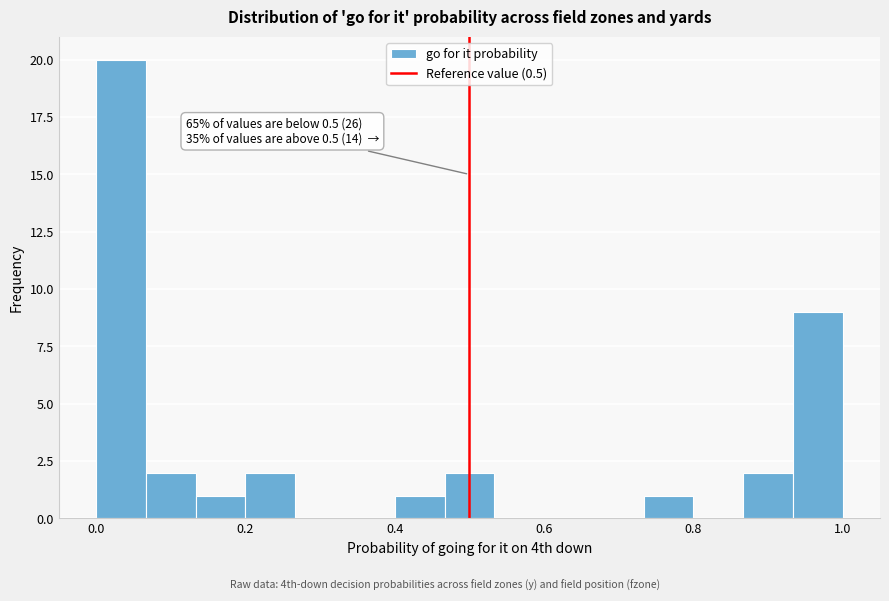

Around what value on the x-axis is the tallest bar? Give the approximate position of its centre, as read against the axis.

0.04